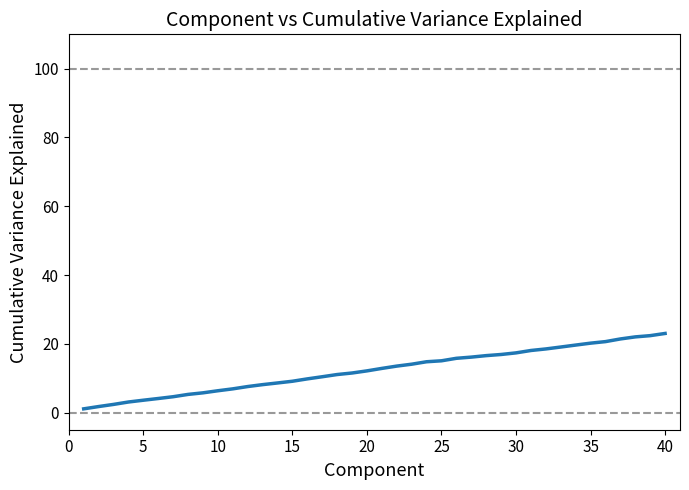

What is the maximum value shown in the chart?

23.0